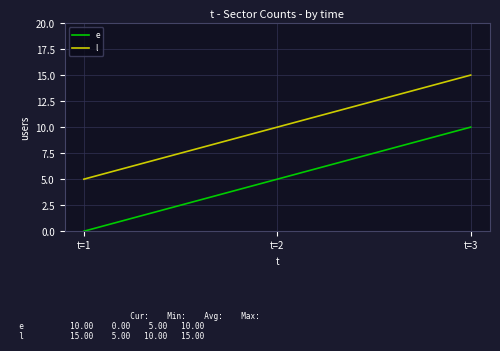

True or false: l has a value of 15 at t=3.

True